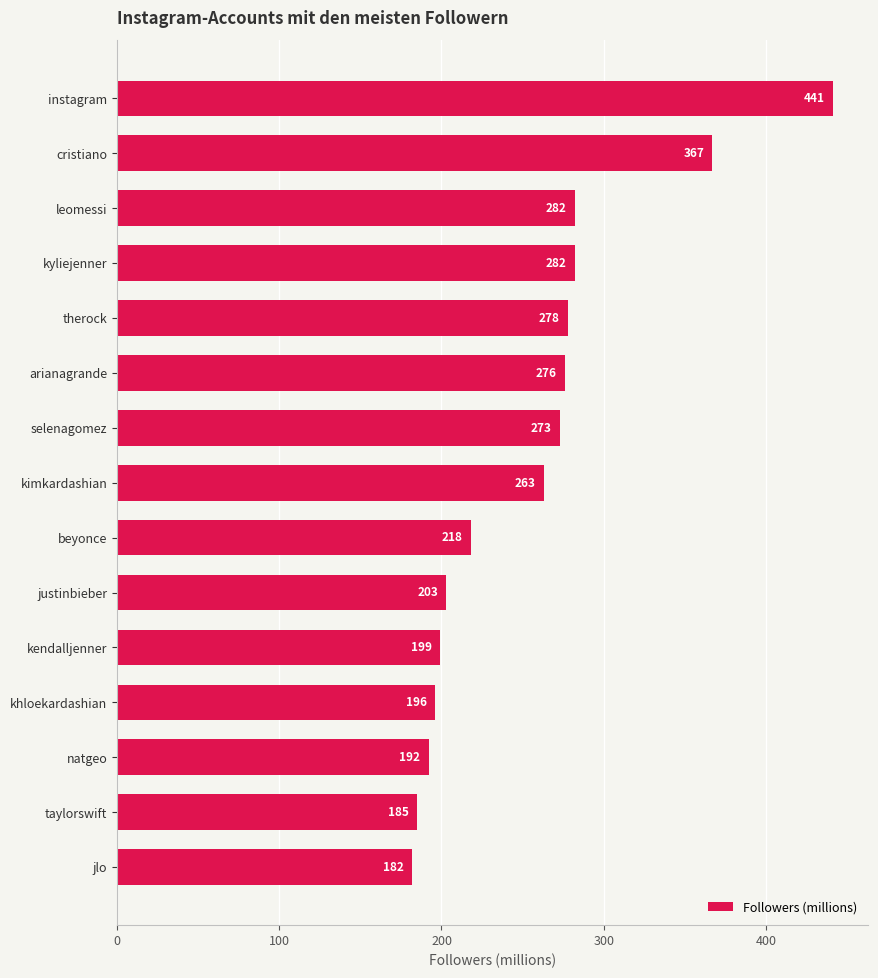

What is the difference between the maximum and minimum values?

259